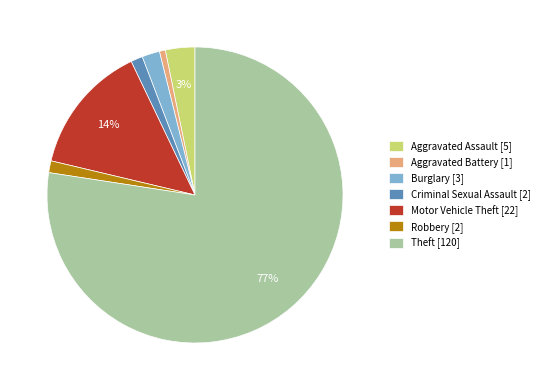

The Criminal Sexual Assault [2] slice represents 11% of the pie. True or false?

False